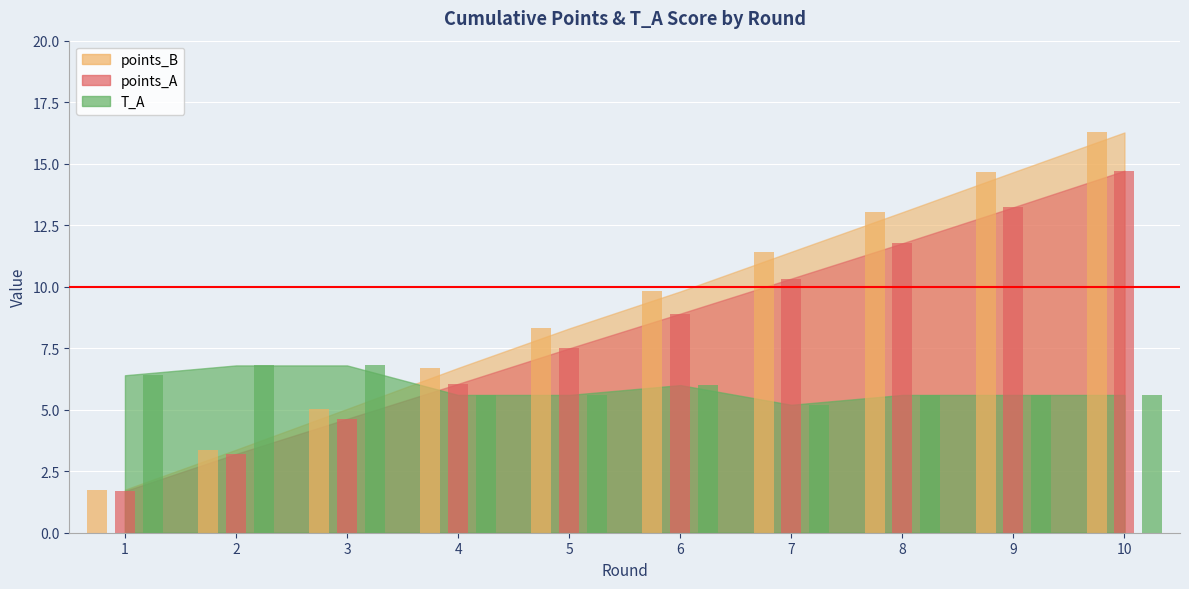

Is the value of T_A at 8 greater than the value of points_B at 3?

Yes